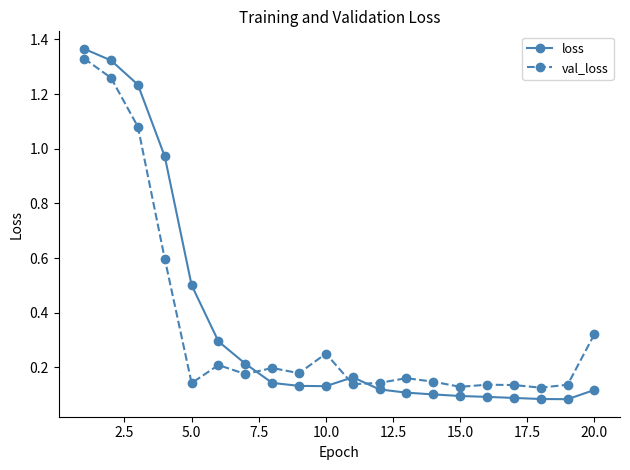

In val_loss, how many points are lower than both neighbors (excluding endpoints)?

6